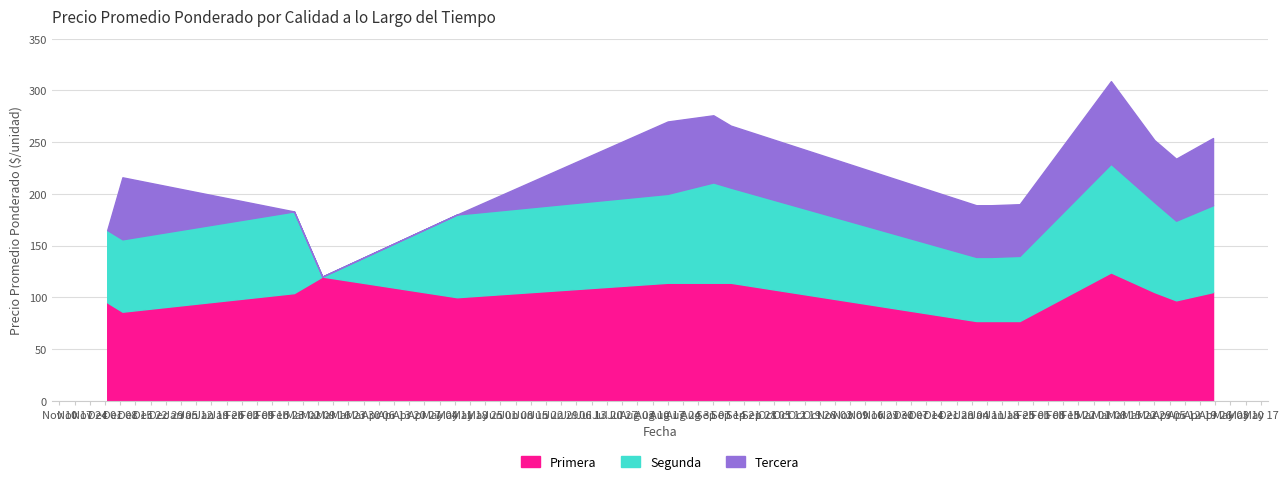

Between 2021-02-26 and 2022-03-09, which is larger?

2022-03-09